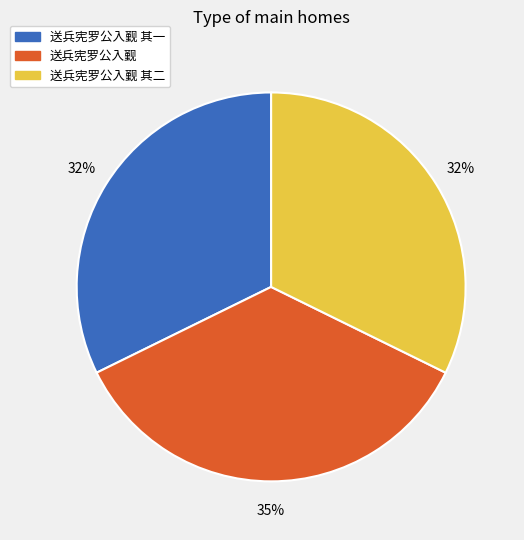

To the nearest percent, what is the average slice percentage?

33%